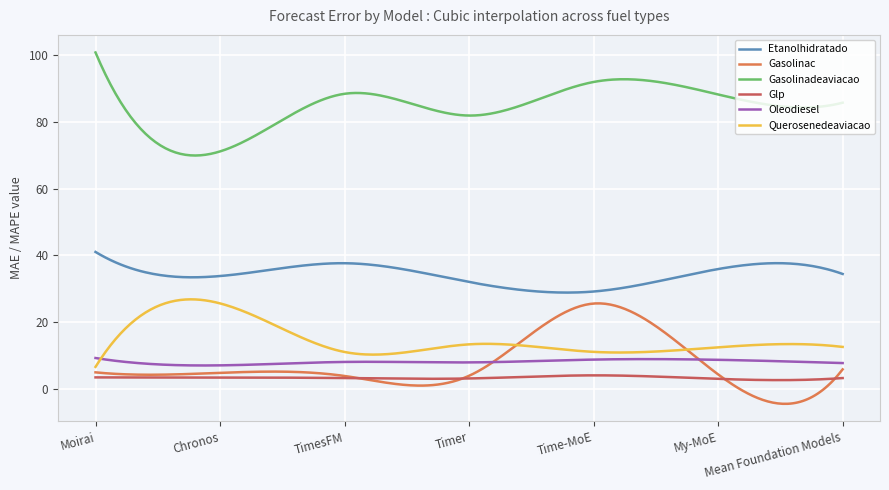

Which series has the largest total across all categories?

Gasolinadeaviacao